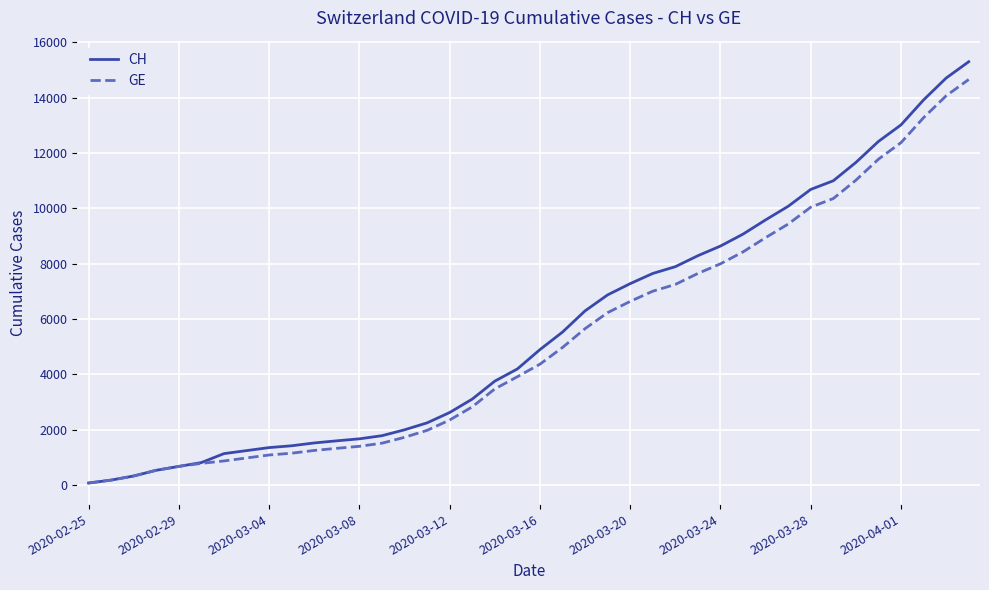

What is the average value of the CH series?

5676